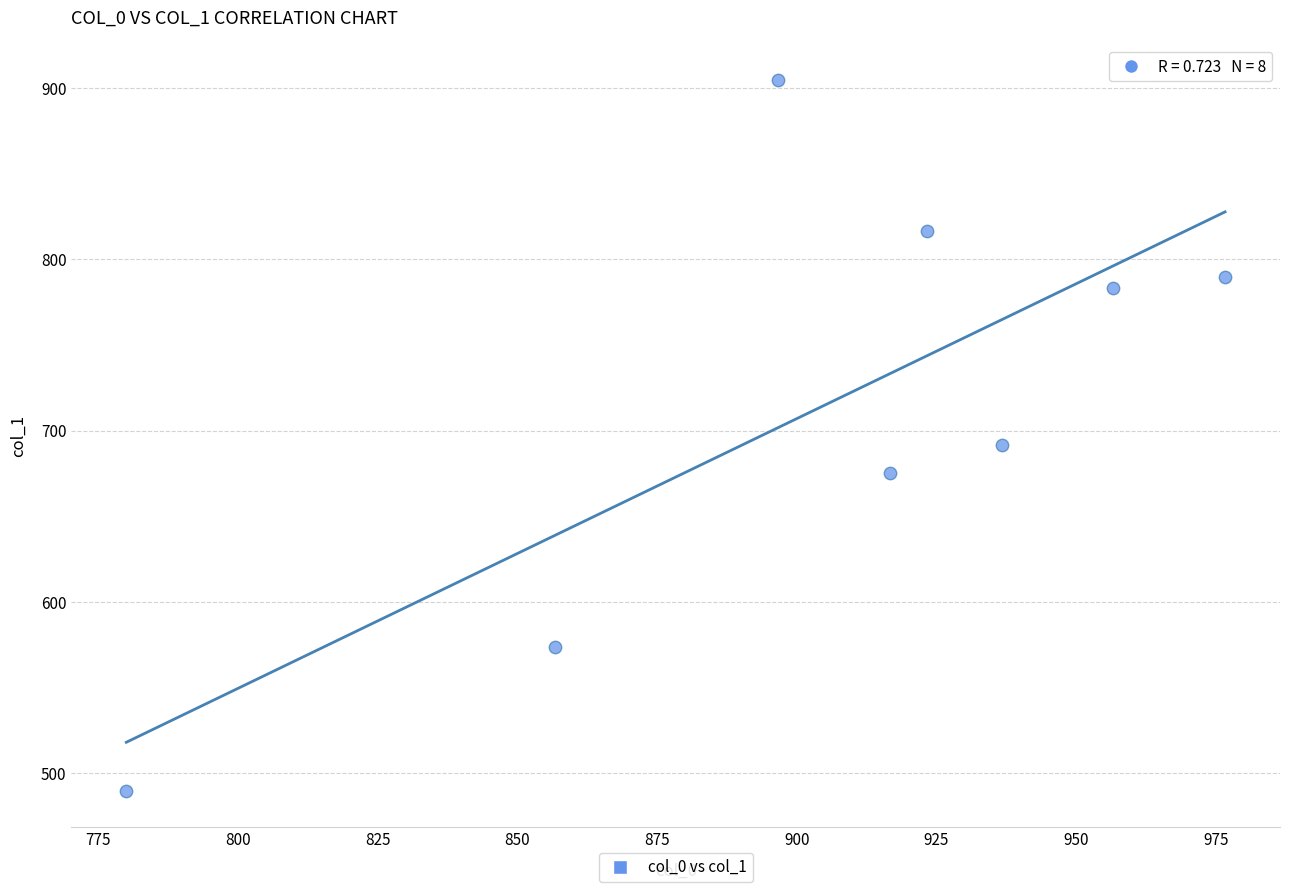

What is the range of X values (max minus min)?

196.7